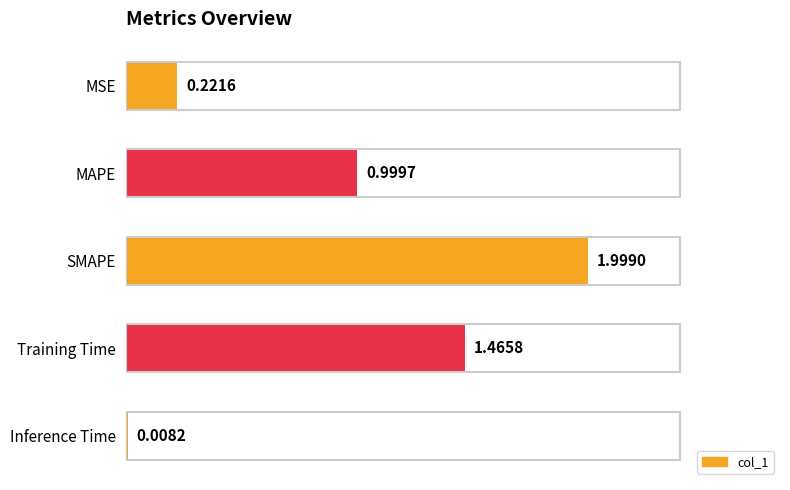

How many series are shown in this chart?

1